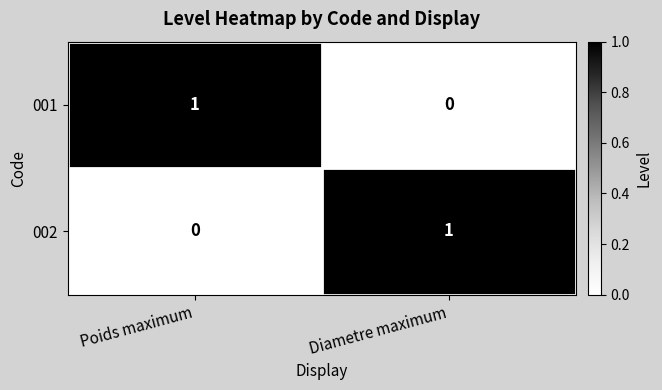

Which category has the highest value in the 002 series?

Diametre maximum